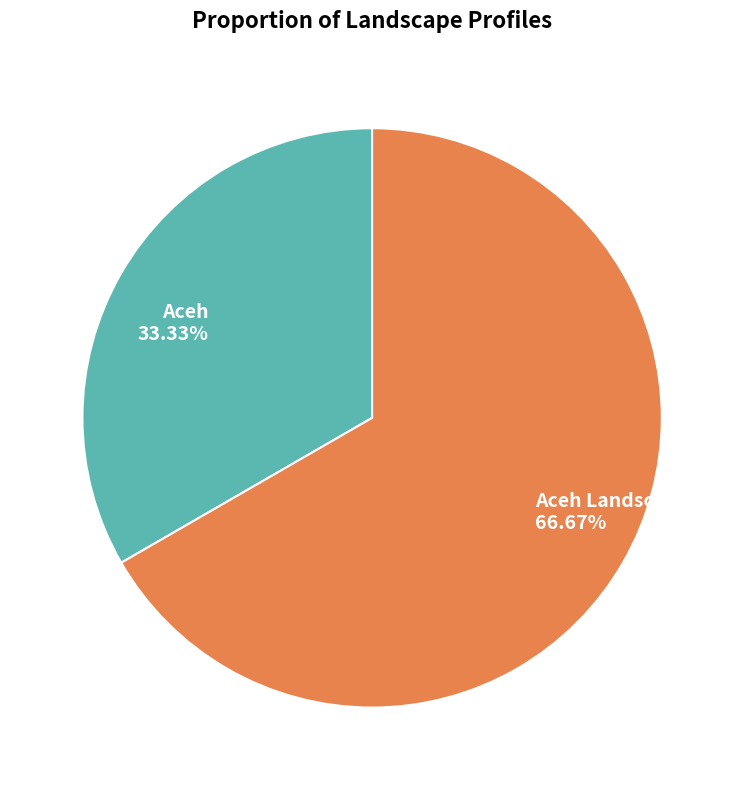

How many slices are in this pie chart?

2